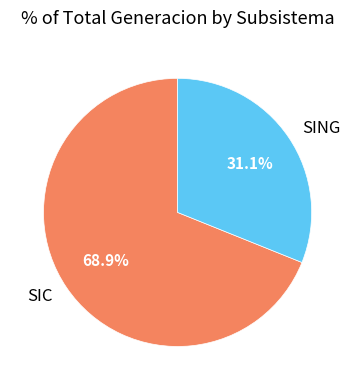

Rank the categories by value from highest to lowest.

SIC, SING